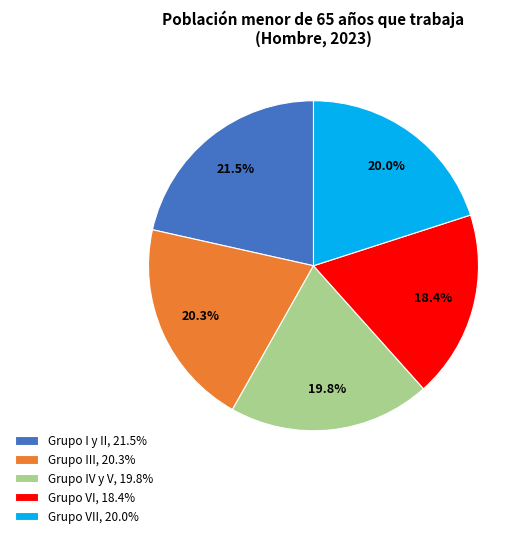

Is there a majority slice in this chart?

No